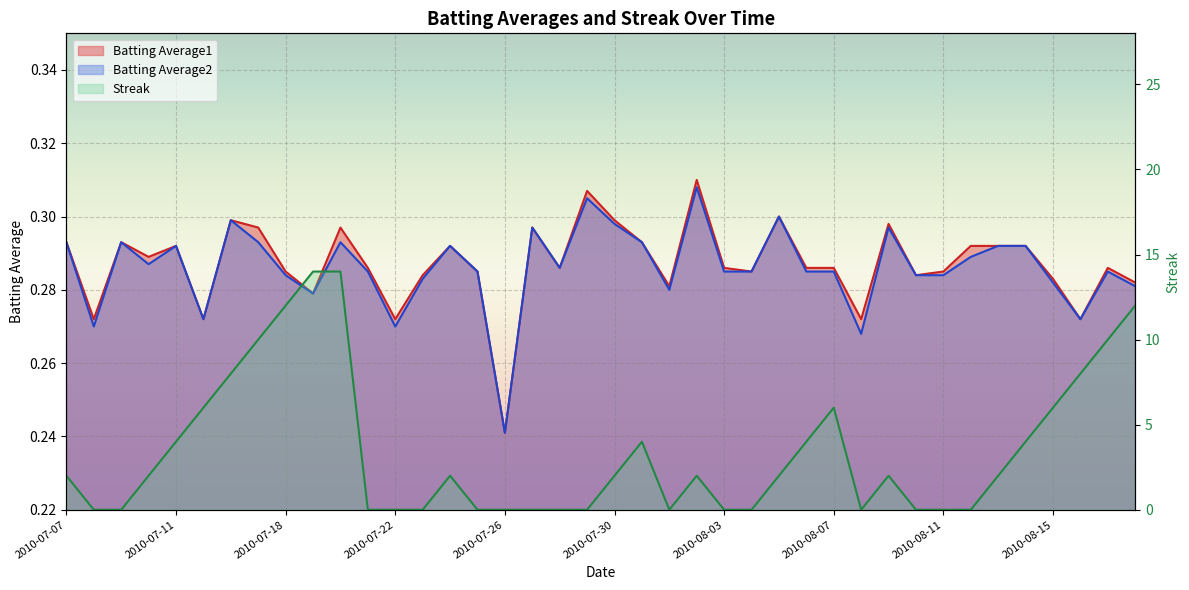

Reading left to right, transcribe all the data shown in this chart.

Batting Average1: 2010-07-07=0.3	2010-07-08=0.3	2010-07-09=0.3	2010-07-10=0.3	2010-07-11=0.3	2010-07-15=0.3	2010-07-16=0.3	2010-07-17=0.3	2010-07-18=0.3	2010-07-19=0.3	2010-07-20=0.3	2010-07-21=0.3	2010-07-22=0.3	2010-07-23=0.3	2010-07-24=0.3	2010-07-25=0.3	2010-07-26=0.2	2010-07-27=0.3	2010-07-28=0.3	2010-07-29=0.3	2010-07-30=0.3	2010-07-31=0.3	2010-08-01=0.3	2010-08-02=0.3	2010-08-03=0.3	2010-08-04=0.3	2010-08-05=0.3	2010-08-06=0.3	2010-08-07=0.3	2010-08-08=0.3	2010-08-09=0.3	2010-08-10=0.3	2010-08-11=0.3	2010-08-12=0.3	2010-08-13=0.3	2010-08-14=0.3	2010-08-15=0.3	2010-08-16=0.3	2010-08-17=0.3	2010-08-18=0.3
Batting Average2: 2010-07-07=0.3	2010-07-08=0.3	2010-07-09=0.3	2010-07-10=0.3	2010-07-11=0.3	2010-07-15=0.3	2010-07-16=0.3	2010-07-17=0.3	2010-07-18=0.3	2010-07-19=0.3	2010-07-20=0.3	2010-07-21=0.3	2010-07-22=0.3	2010-07-23=0.3	2010-07-24=0.3	2010-07-25=0.3	2010-07-26=0.2	2010-07-27=0.3	2010-07-28=0.3	2010-07-29=0.3	2010-07-30=0.3	2010-07-31=0.3	2010-08-01=0.3	2010-08-02=0.3	2010-08-03=0.3	2010-08-04=0.3	2010-08-05=0.3	2010-08-06=0.3	2010-08-07=0.3	2010-08-08=0.3	2010-08-09=0.3	2010-08-10=0.3	2010-08-11=0.3	2010-08-12=0.3	2010-08-13=0.3	2010-08-14=0.3	2010-08-15=0.3	2010-08-16=0.3	2010-08-17=0.3	2010-08-18=0.3
Streak: 2010-07-07=2.0	2010-07-08=0.0	2010-07-09=0.0	2010-07-10=2.0	2010-07-11=4.0	2010-07-15=6.0	2010-07-16=8.0	2010-07-17=10.0	2010-07-18=12.0	2010-07-19=14.0	2010-07-20=14.0	2010-07-21=0.0	2010-07-22=0.0	2010-07-23=0.0	2010-07-24=2.0	2010-07-25=0.0	2010-07-26=0.0	2010-07-27=0.0	2010-07-28=0.0	2010-07-29=0.0	2010-07-30=2.0	2010-07-31=4.0	2010-08-01=0.0	2010-08-02=2.0	2010-08-03=0.0	2010-08-04=0.0	2010-08-05=2.0	2010-08-06=4.0	2010-08-07=6.0	2010-08-08=0.0	2010-08-09=2.0	2010-08-10=0.0	2010-08-11=0.0	2010-08-12=0.0	2010-08-13=2.0	2010-08-14=4.0	2010-08-15=6.0	2010-08-16=8.0	2010-08-17=10.0	2010-08-18=12.0